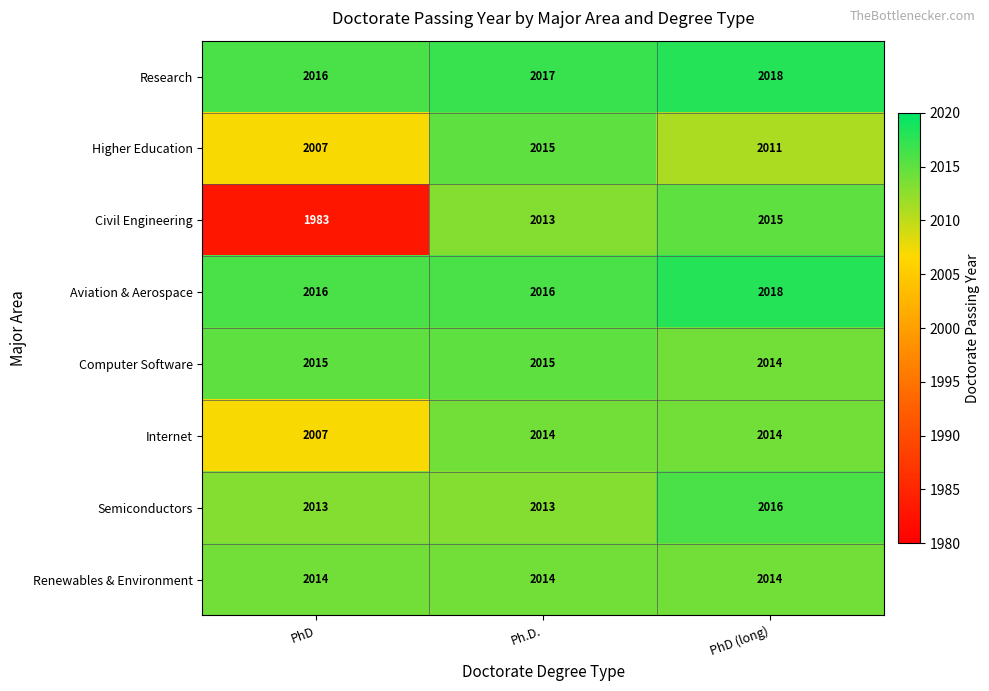

Reading left to right, transcribe all the data shown in this chart.

Research: PhD=2016	Ph.D.=2017	PhD (long)=2018
Higher Education: PhD=2007	Ph.D.=2015	PhD (long)=2011
Civil Engineering: PhD=1983	Ph.D.=2013	PhD (long)=2015
Aviation & Aerospace: PhD=2016	Ph.D.=2016	PhD (long)=2018
Computer Software: PhD=2015	Ph.D.=2015	PhD (long)=2014
Internet: PhD=2007	Ph.D.=2014	PhD (long)=2014
Semiconductors: PhD=2013	Ph.D.=2013	PhD (long)=2016
Renewables & Environment: PhD=2014	Ph.D.=2014	PhD (long)=2014